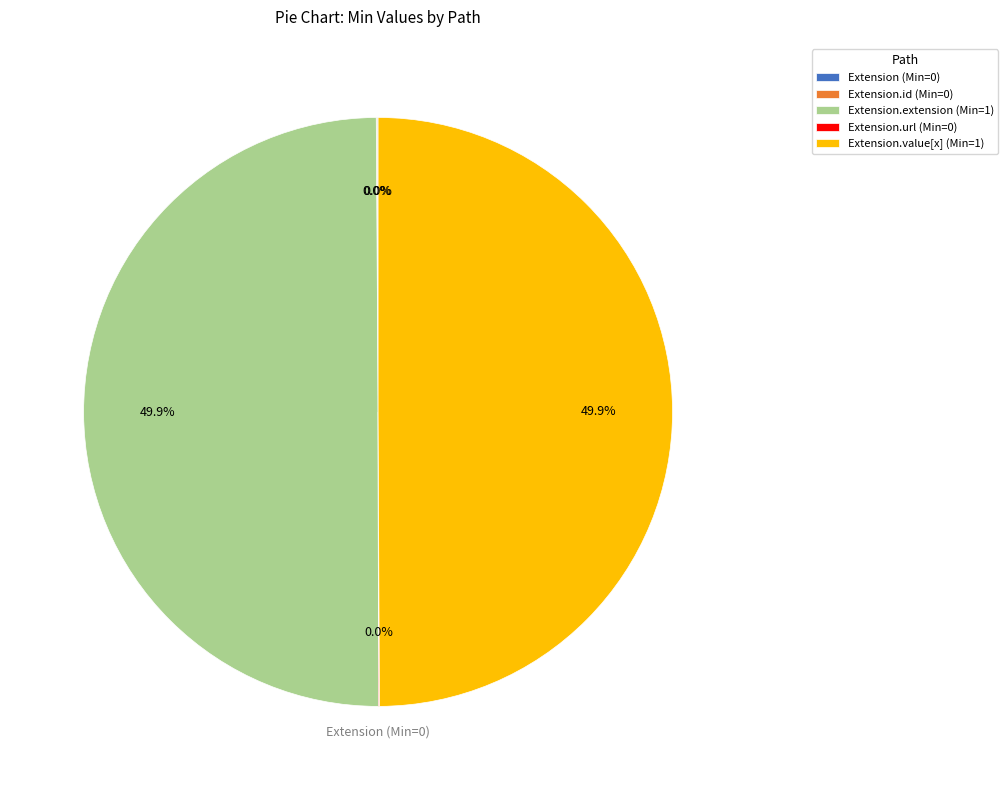

Combined, what portion of the pie is Extension.extension (Min=1) and Extension.value[x] (Min=1)?

100.0%